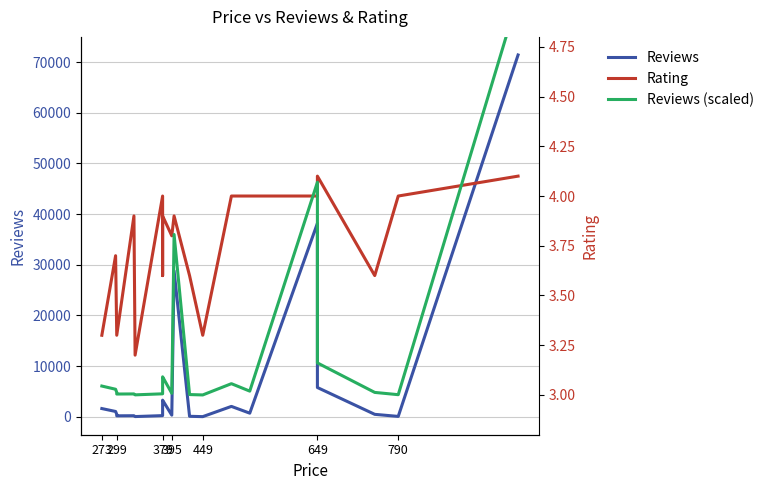

Which series has the largest total across all categories?

Reviews